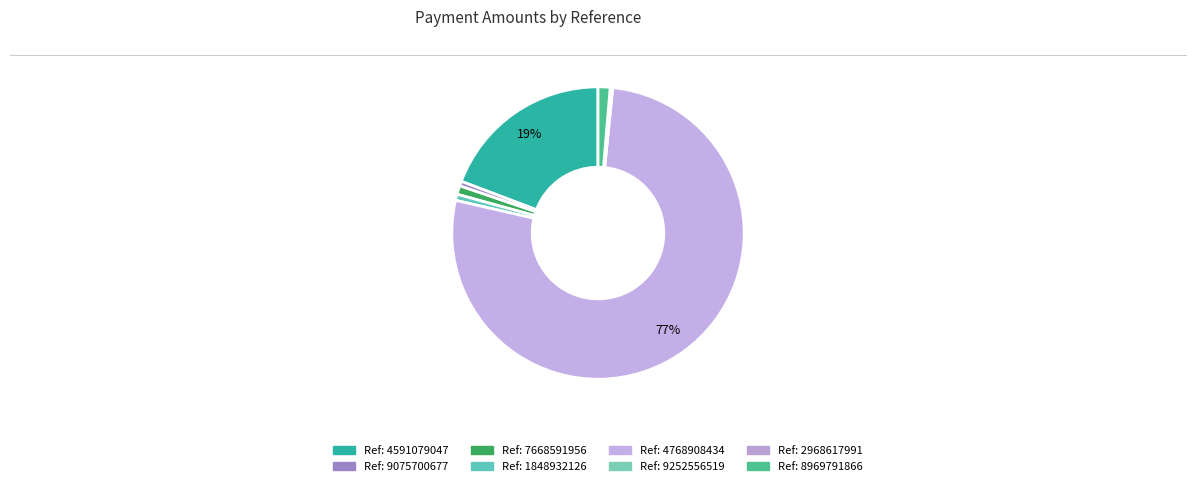

Between Ref: 2968617991 and Ref: 4768908434, which is larger?

Ref: 4768908434